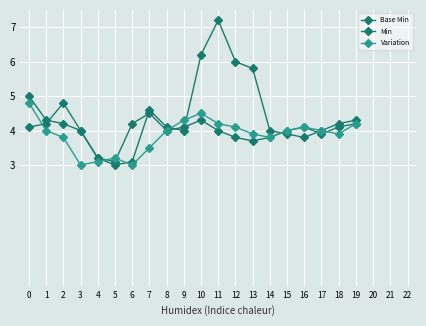

How many distinct data groups are displayed?

3